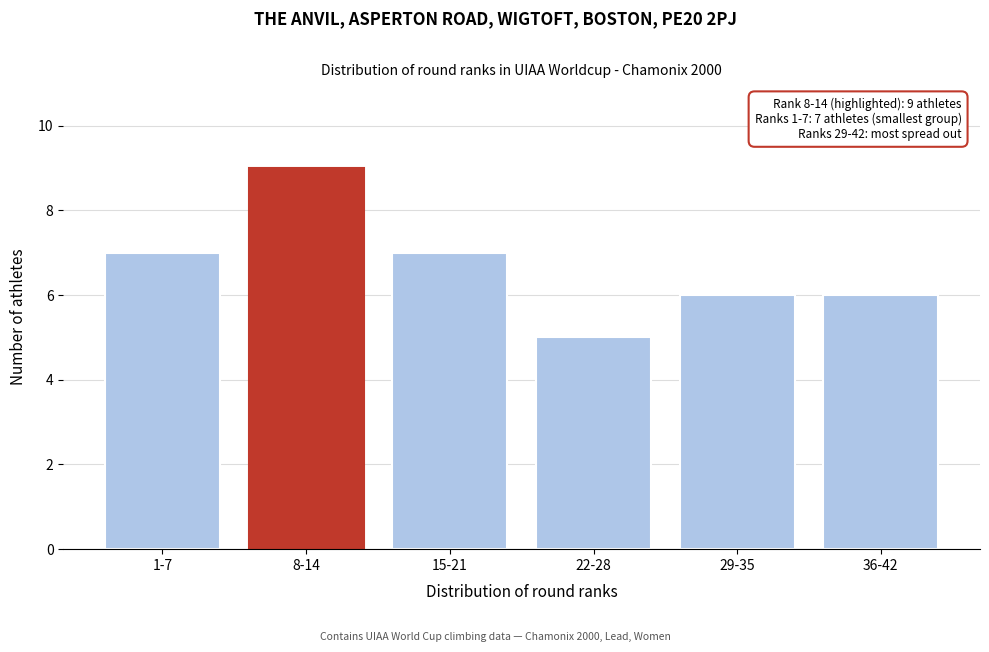

Reading right to left, what are all the values shown in this chart?

6	6	5	7	9	7